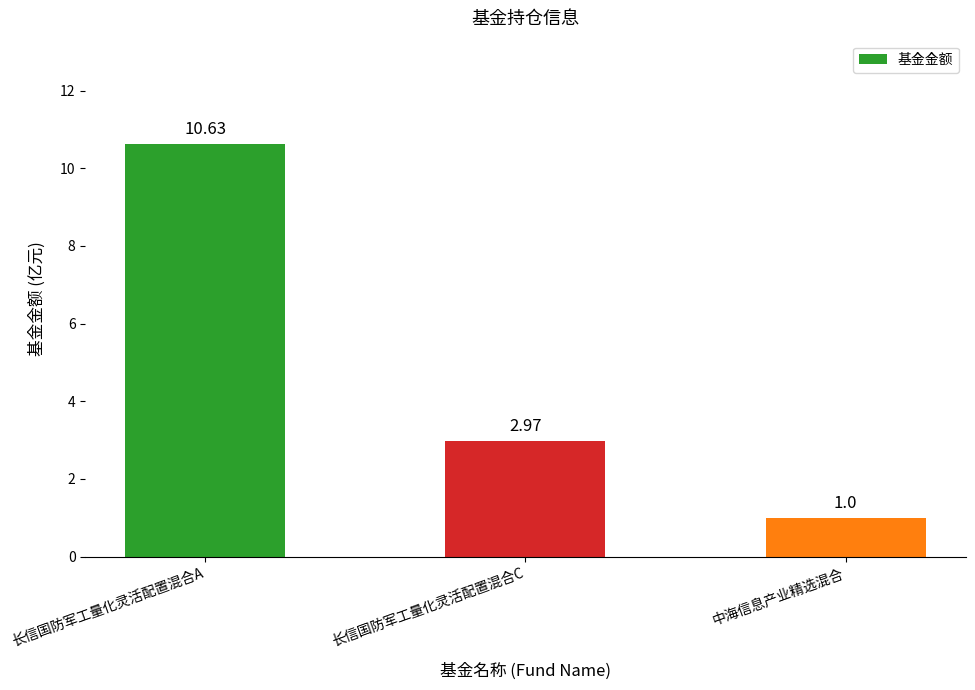

Which category has the lowest value across all series?

中海信息产业精选混合